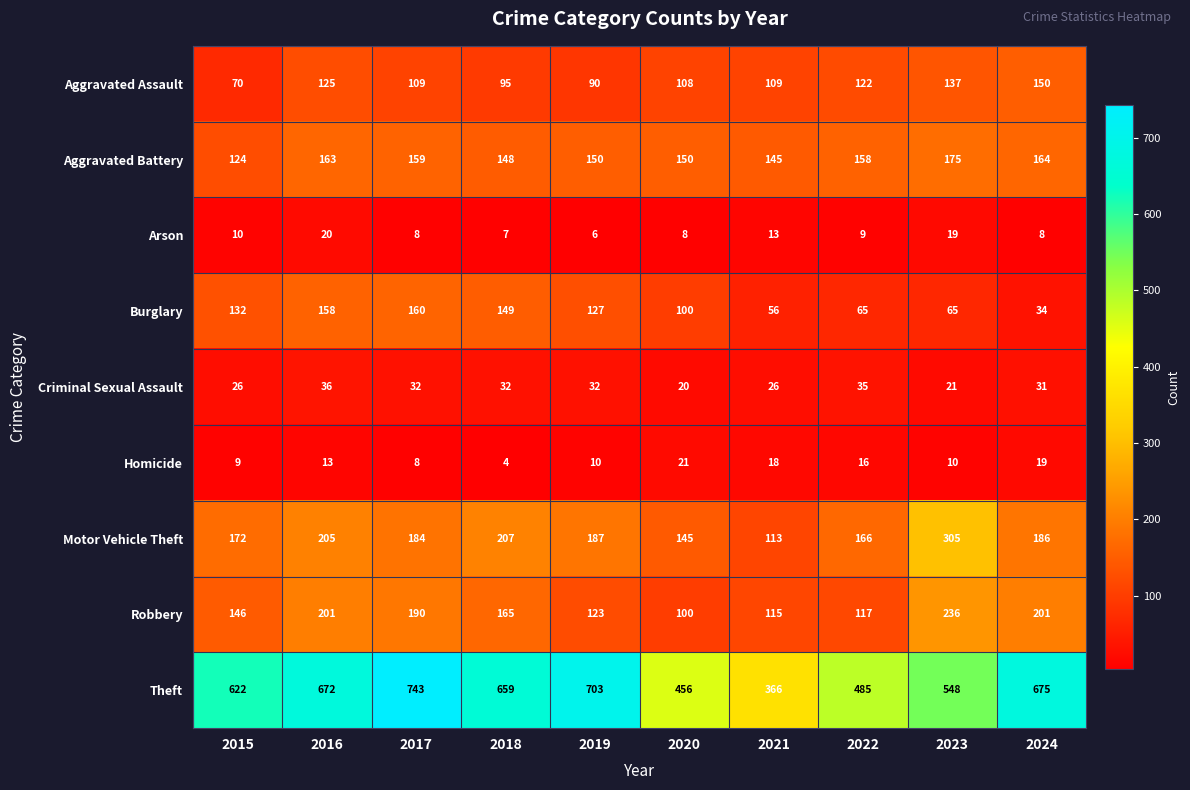

The Burglary series shows 14 at 2022. True or false?

False